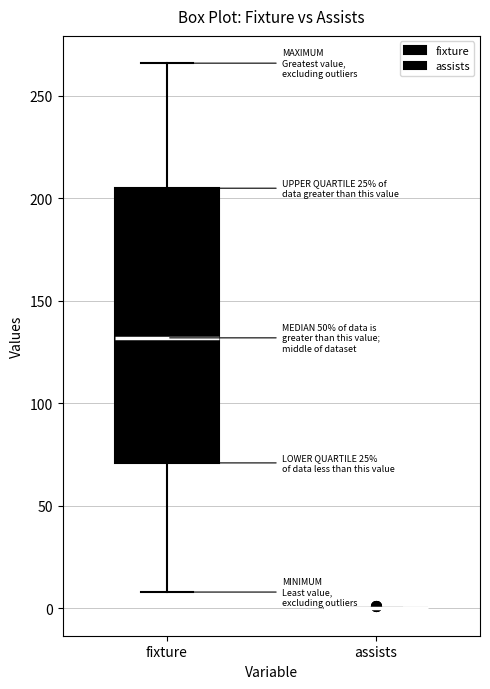

Where does the upper whisker of the box for fixture end on the y-axis? The values are not printed on the chart, so give them approximately, as read against the axis.

265